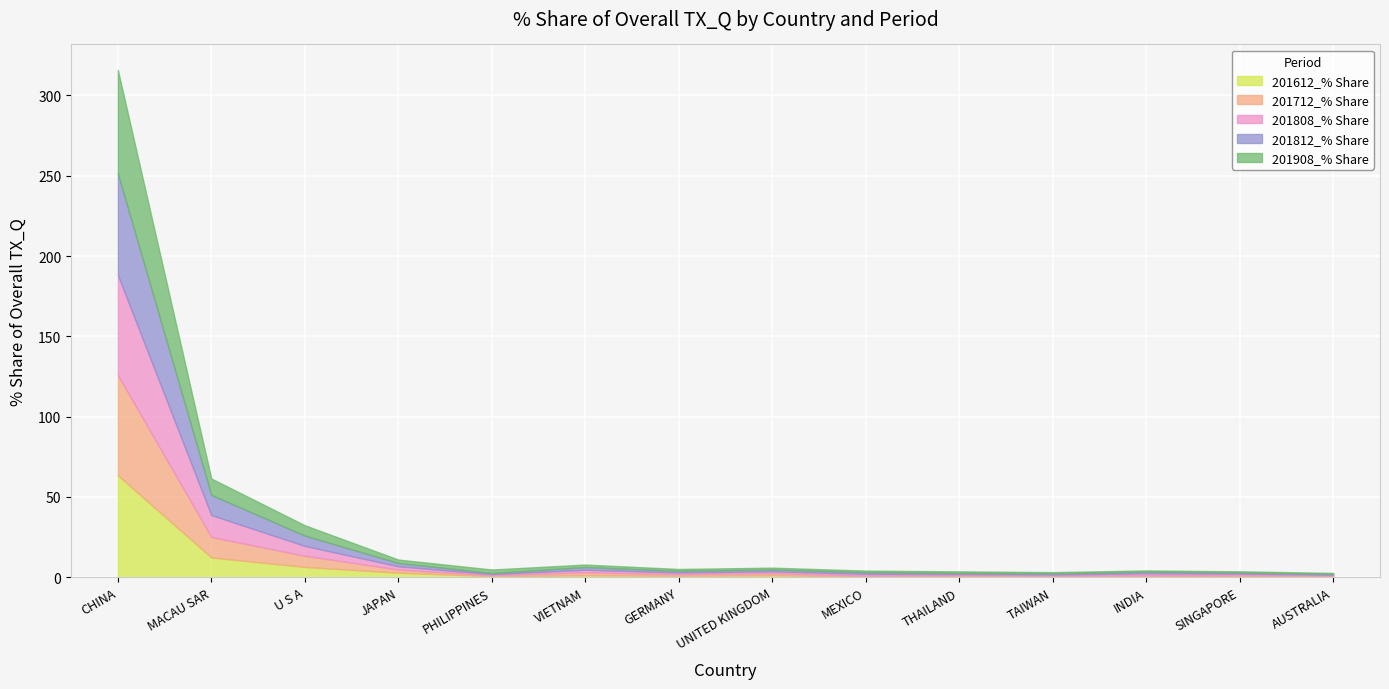

Which series has the widest spread of values?

201908_% Share